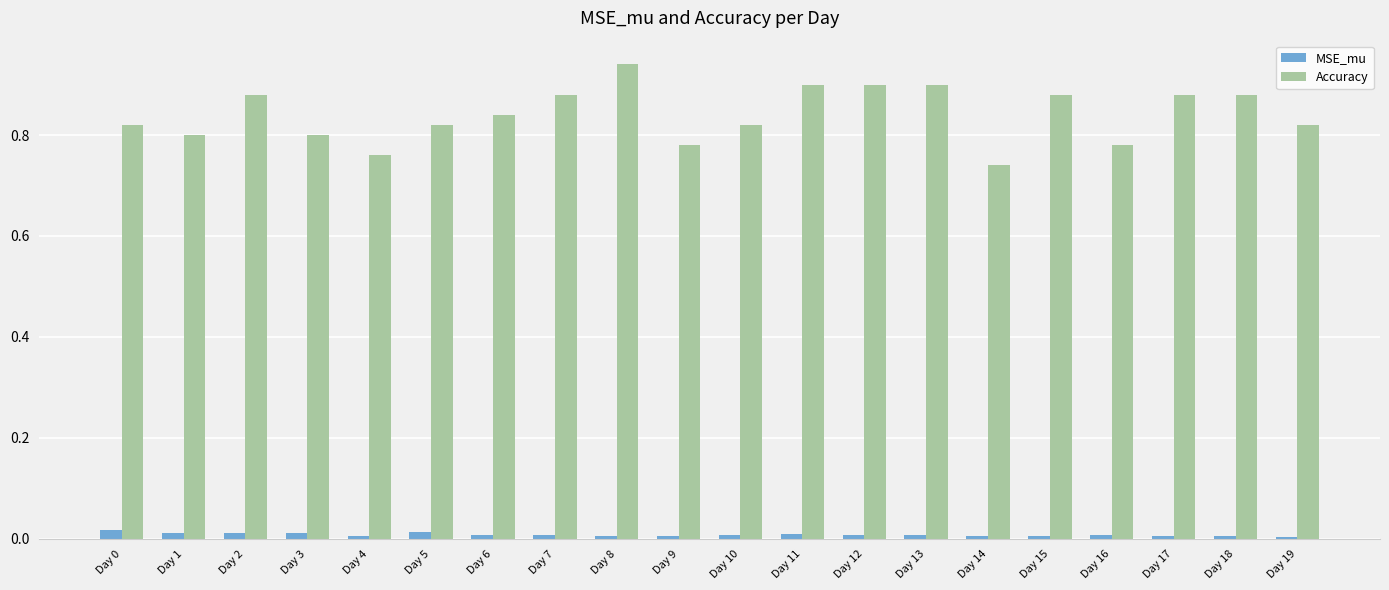

How many MSE_mu values are between 0 and 1?

20